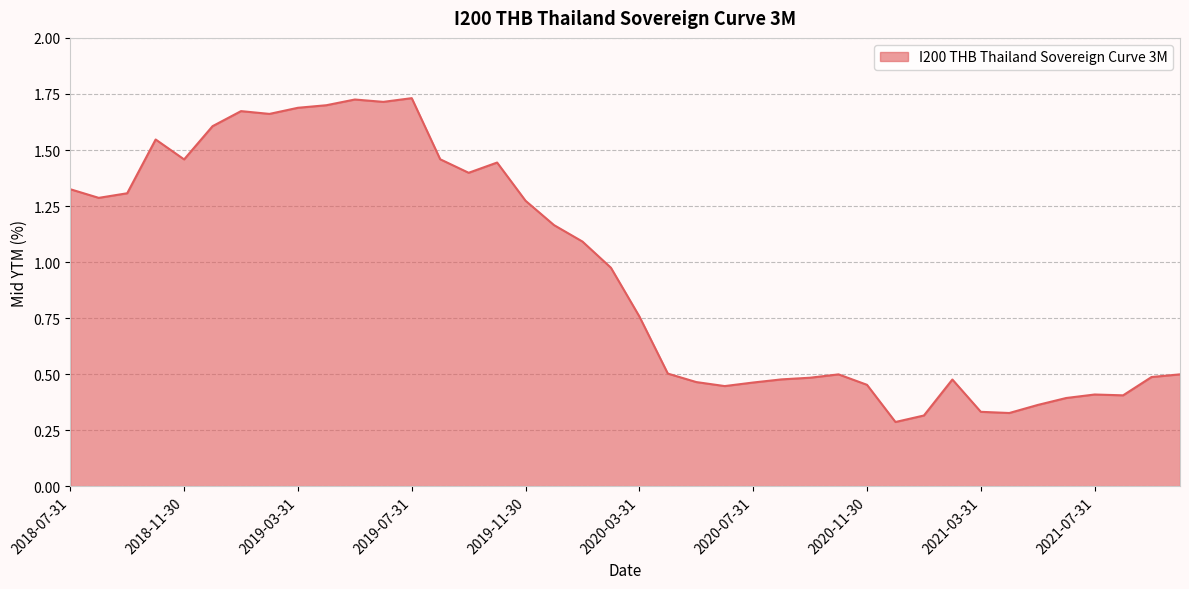

Rank the categories by value from highest to lowest.

2019-07-31, 2019-05-31, 2019-06-30, 2019-04-30, 2019-03-31, 2019-01-31, 2019-02-28, 2018-12-31, 2018-10-31, 2019-08-31, 2018-11-30, 2019-10-31, 2019-09-30, 2018-07-31, 2018-09-30, 2018-08-31, 2019-11-30, 2019-12-31, 2020-01-31, 2020-02-29, 2020-03-31, 2020-04-30, 2021-10-22, 2020-10-31, 2021-09-30, 2020-09-30, 2020-08-31, 2021-02-28, 2020-05-31, 2020-07-31, 2020-11-30, 2020-06-30, 2021-07-31, 2021-08-31, 2021-06-30, 2021-05-31, 2021-03-31, 2021-04-30, 2021-01-31, 2020-12-31